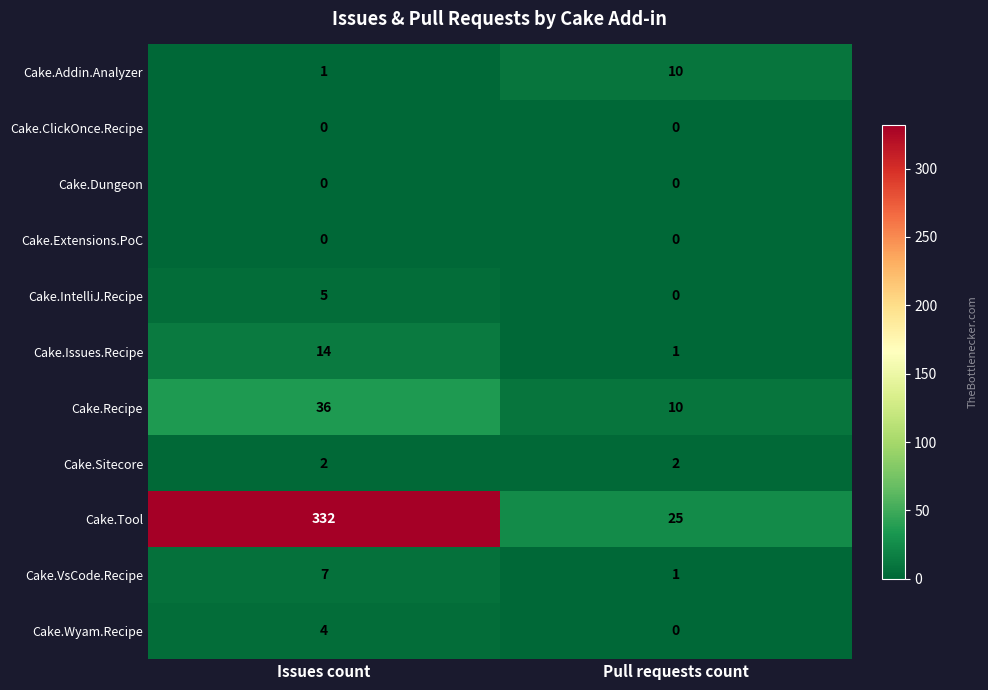

What is the difference between the maximum and minimum values in the Cake.Wyam.Recipe series?

4